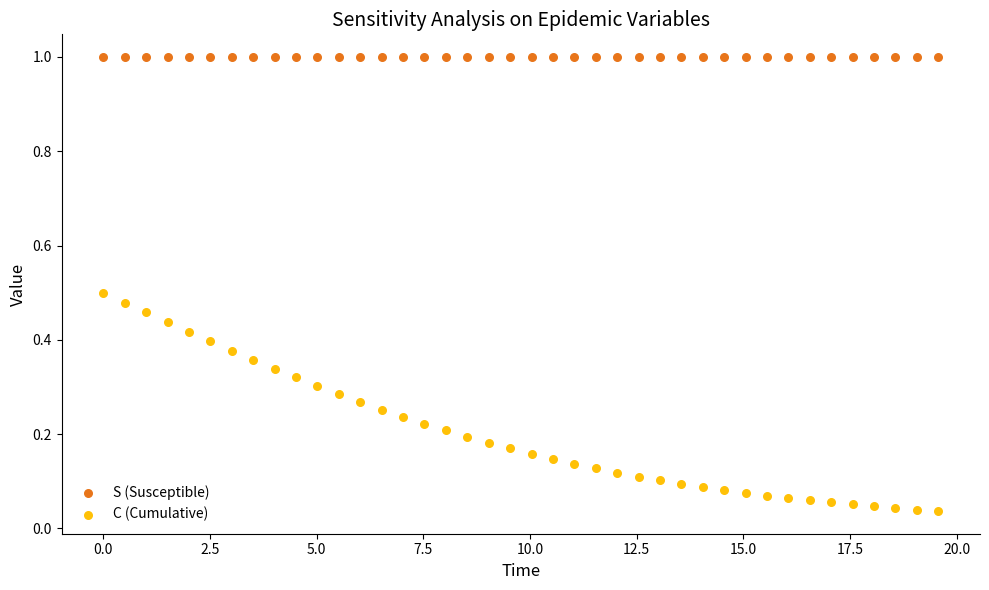

Across all data points, what is the range of X values (max minus min)?

19.6